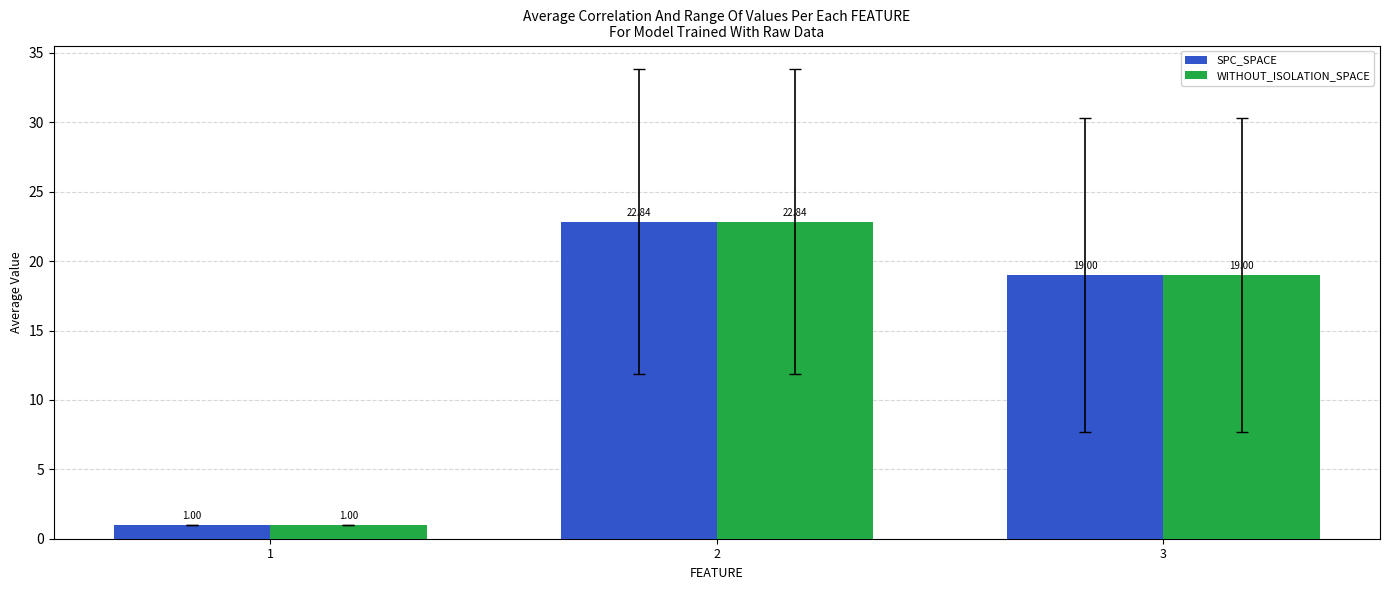

What is the total value across all series at 2?

45.7